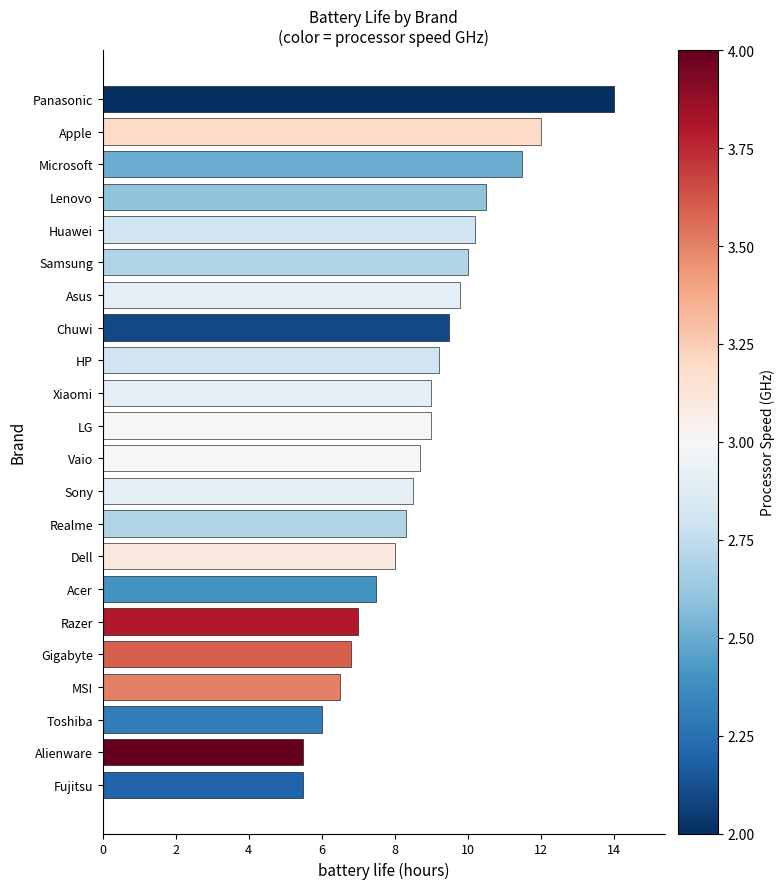

Does the chart contain any negative values?

No